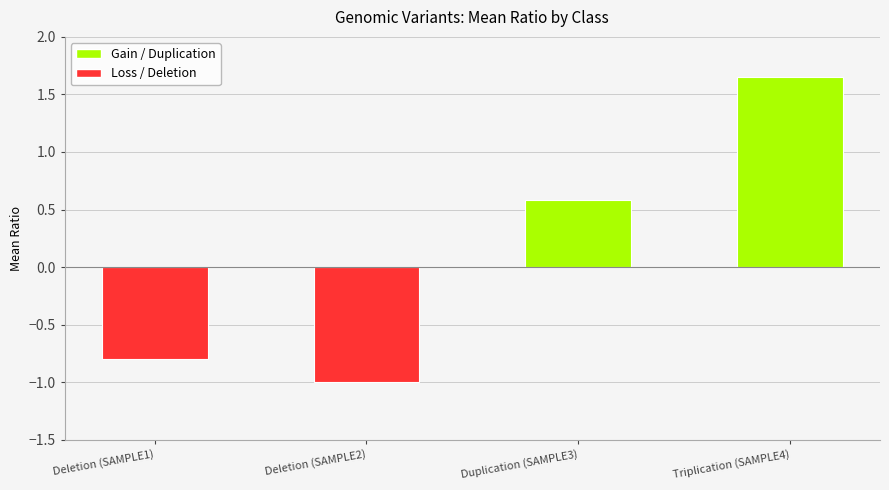

What is the label of the 3rd bar from the left?

Duplication (SAMPLE3)